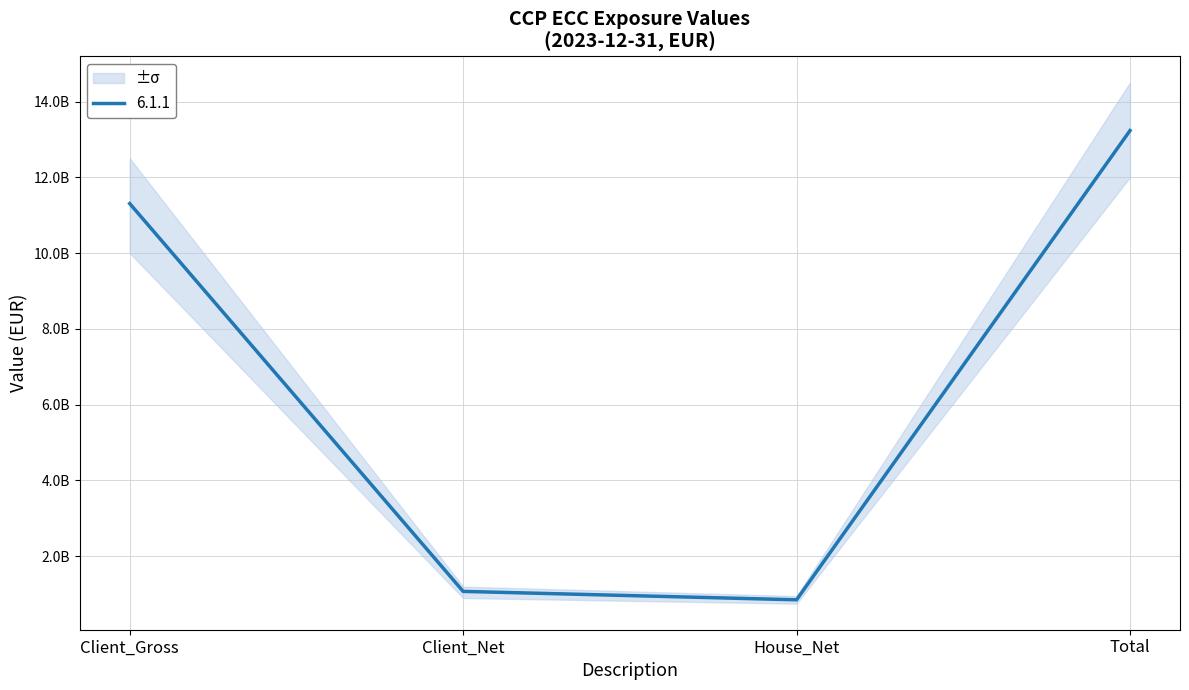

At which category does the chart reach its peak across all series?

Total